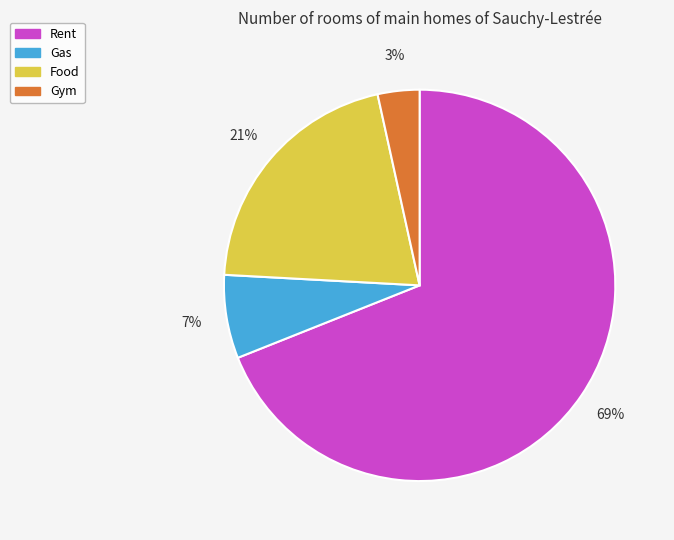

Is there any slice that represents more than half of the pie?

Yes